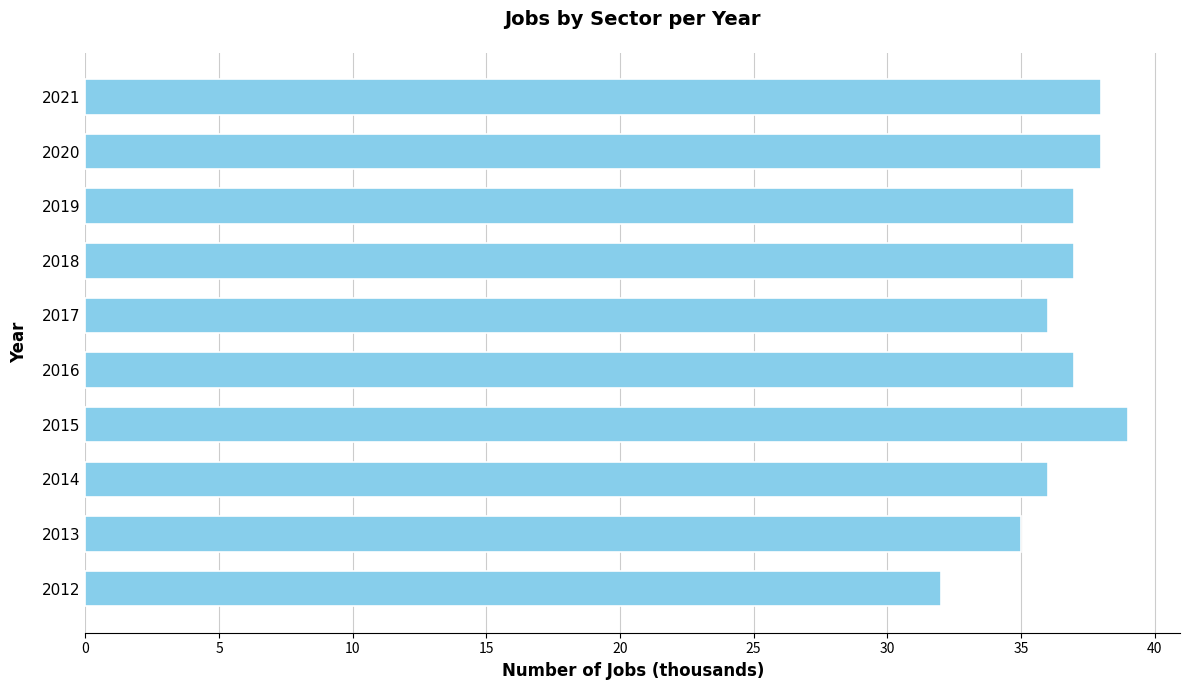

What is the minimum value shown in the chart?

32